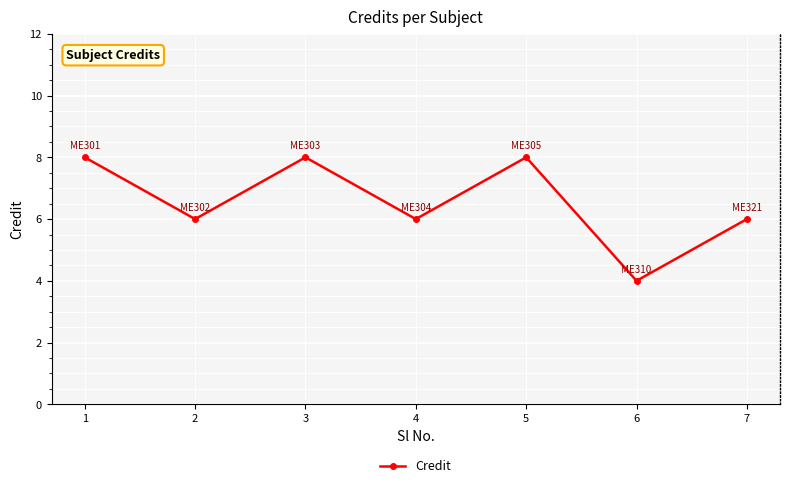

Reading right to left, list all the values displayed in this chart.

7=6	6=4	5=8	4=6	3=8	2=6	1=8